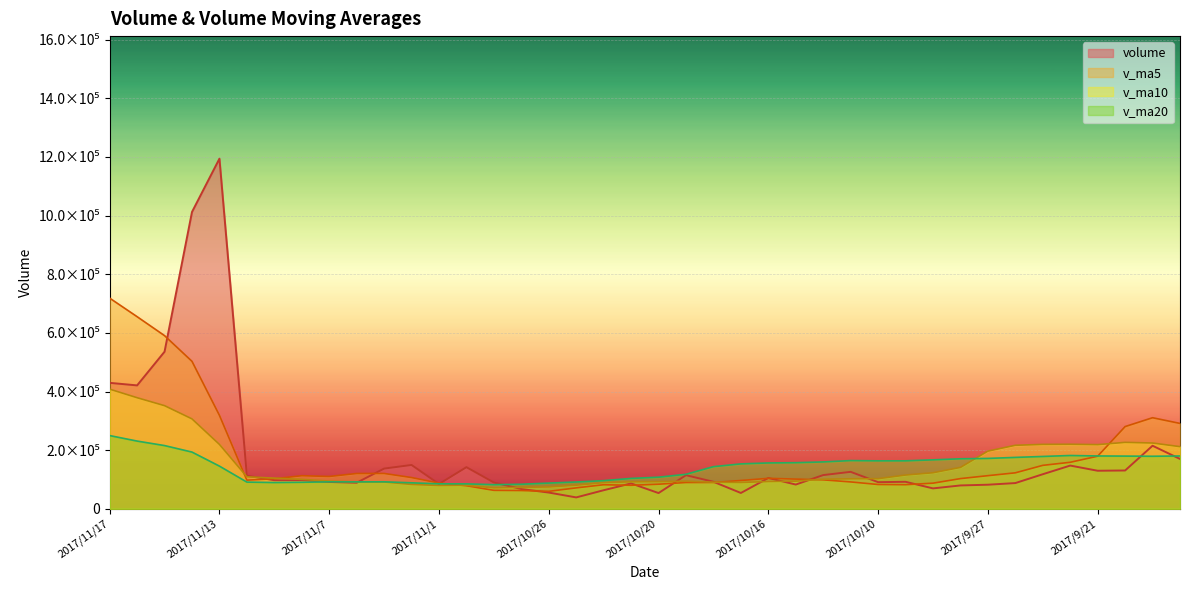

How many distinct data groups are displayed?

4